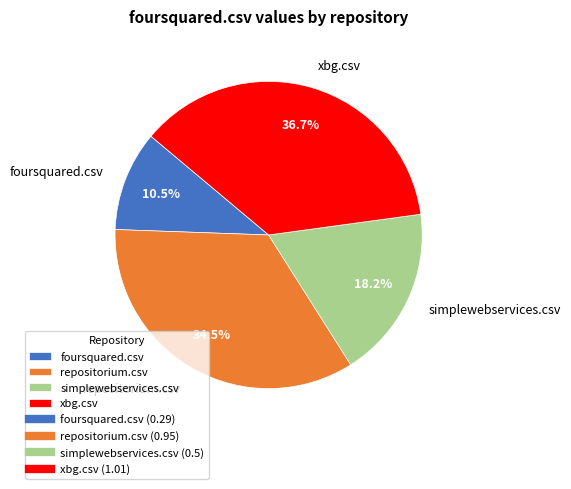

Between foursquared.csv and simplewebservices.csv, which is larger?

simplewebservices.csv